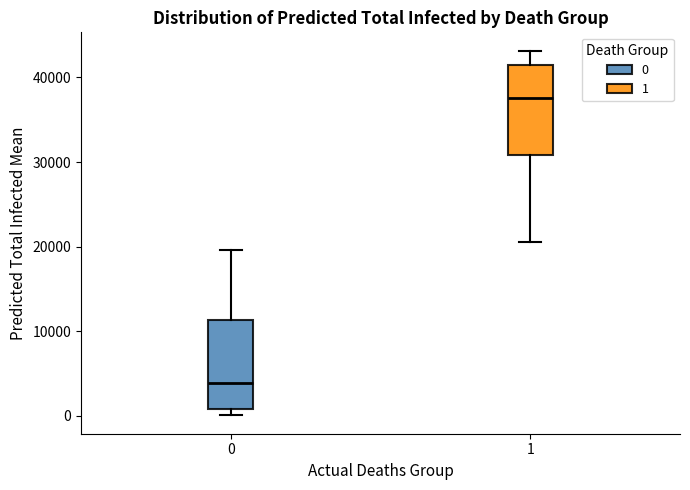

Where does the lower whisker of the box at x = 1 end on the y-axis? The values are not printed on the chart, so give them approximately, as read against the axis.

21000